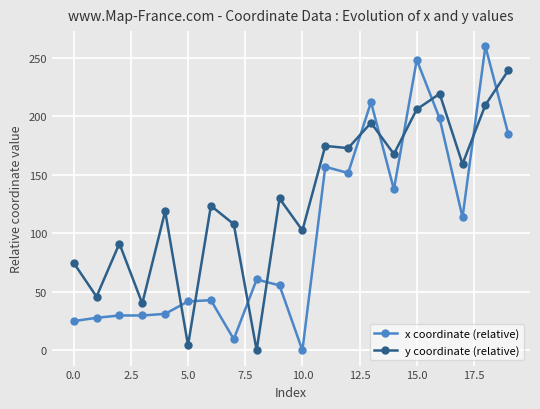

What is the average value of the y coordinate (relative) series?

129.2